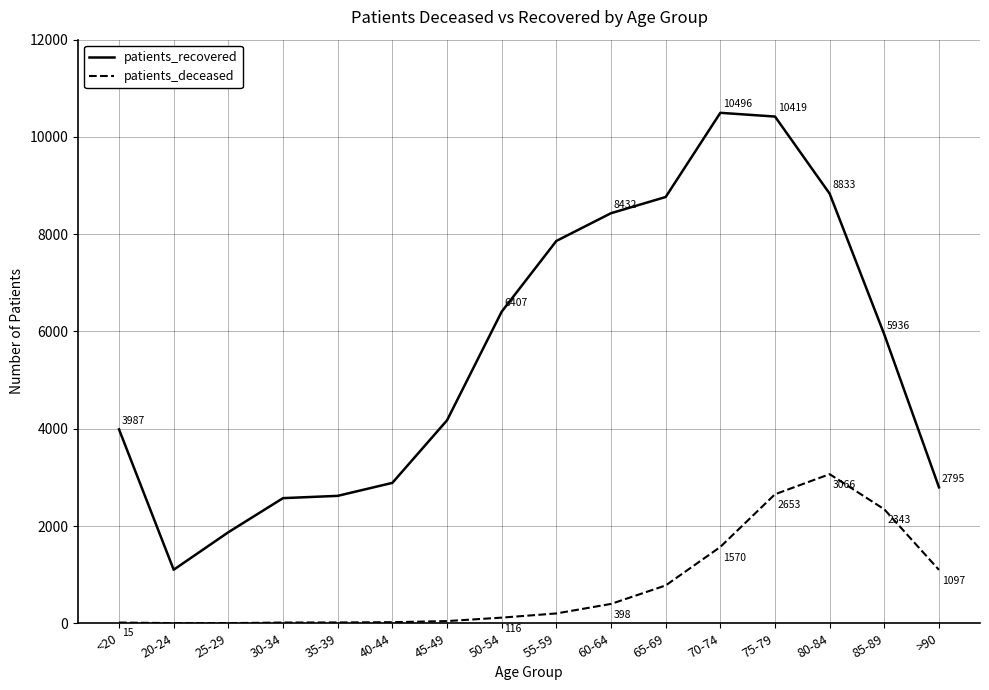

What is the difference between the patients_recovered values at >90 and 85-89?

3141